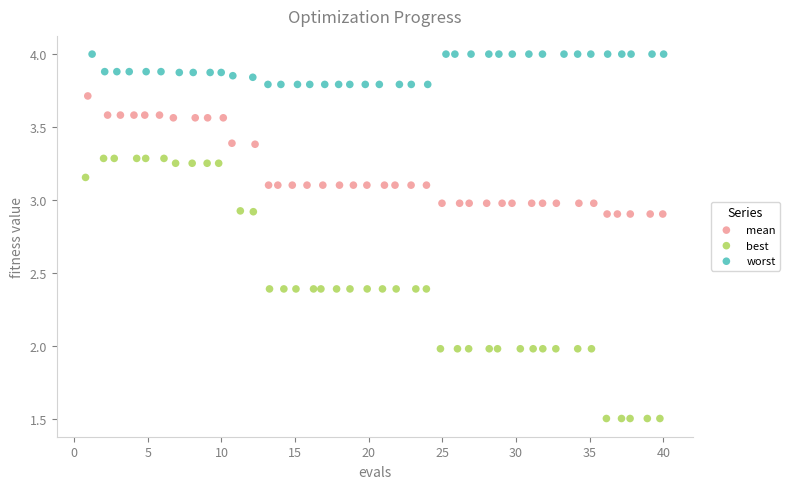

Which series reaches the maximum Y coordinate?

worst